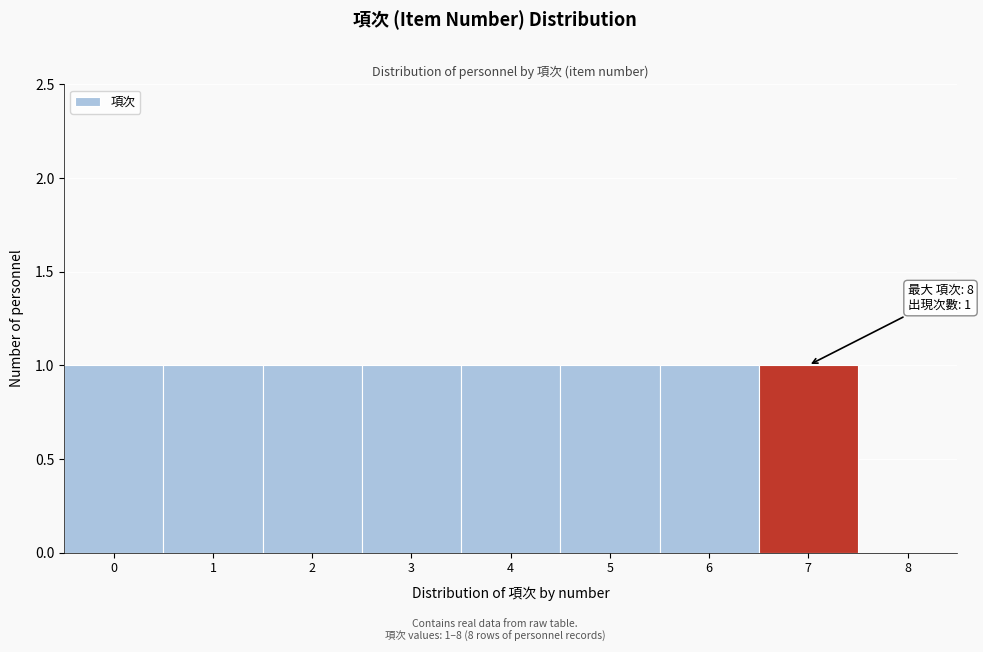

Reading right to left, extract all data points from this chart.

8=0	7=1	6=1	5=1	4=1	3=1	2=1	1=1	0=1